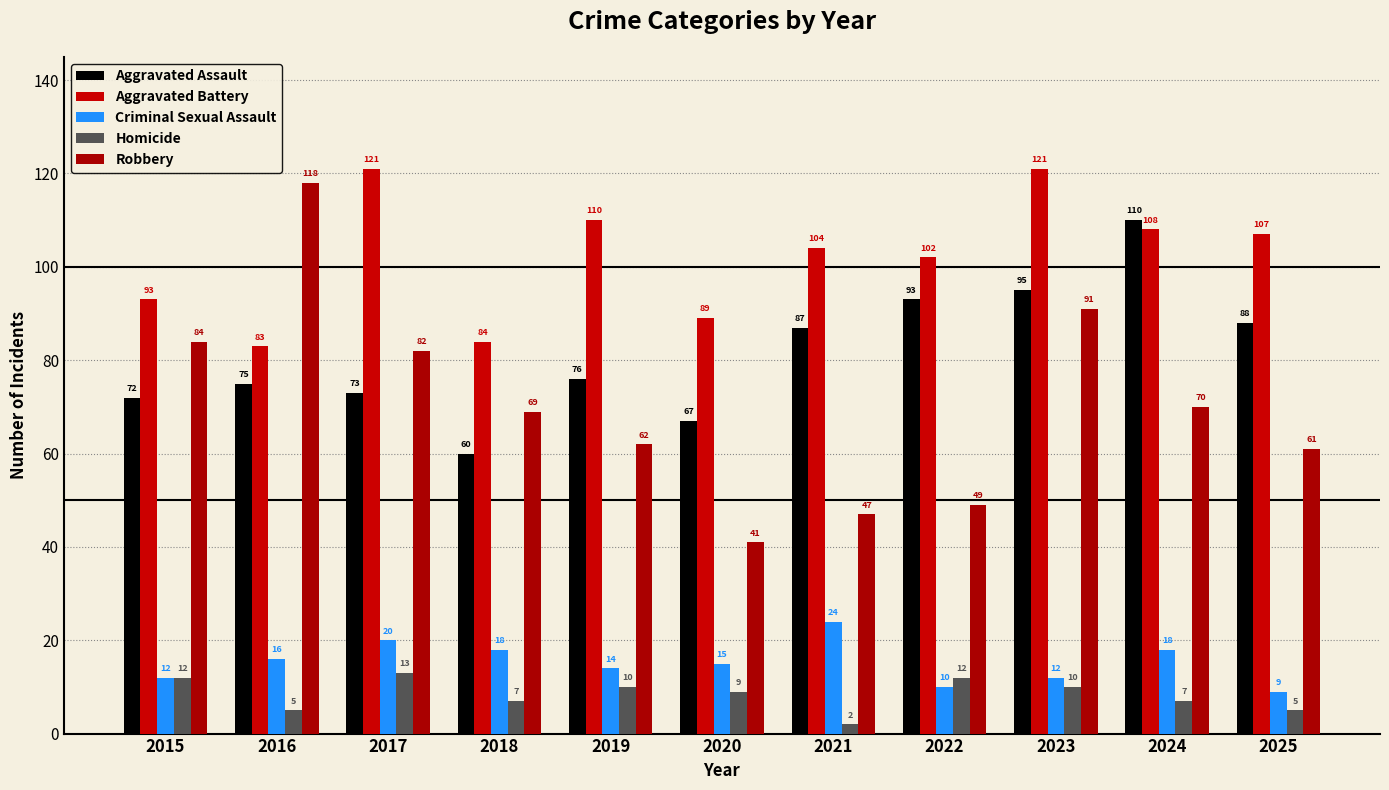

What is the sum of the Robbery values at 2019 and 2018?

131